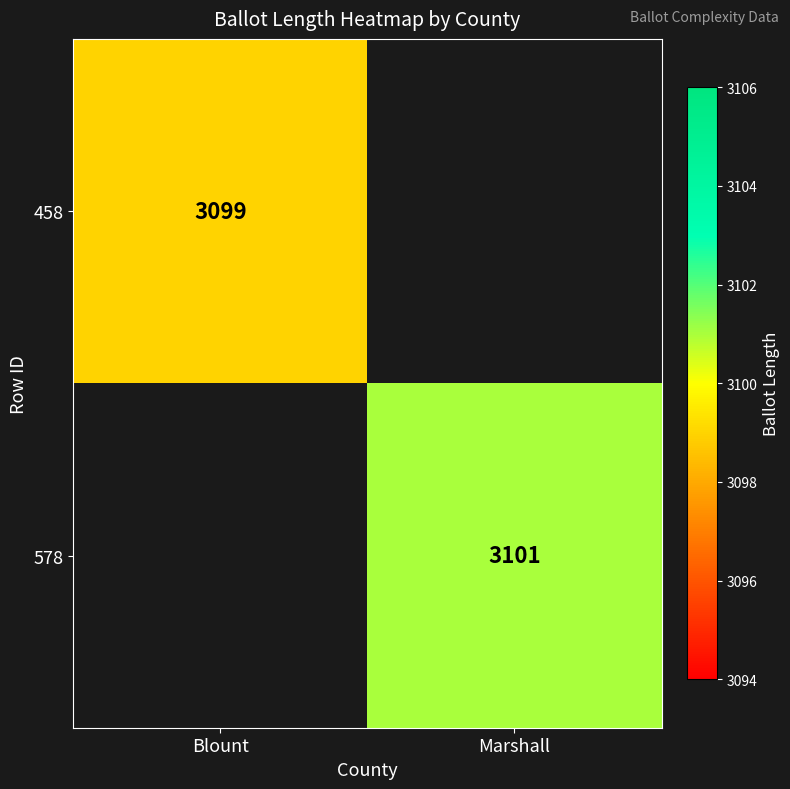

Is it true that 458 equals 3099 at Blount?

True